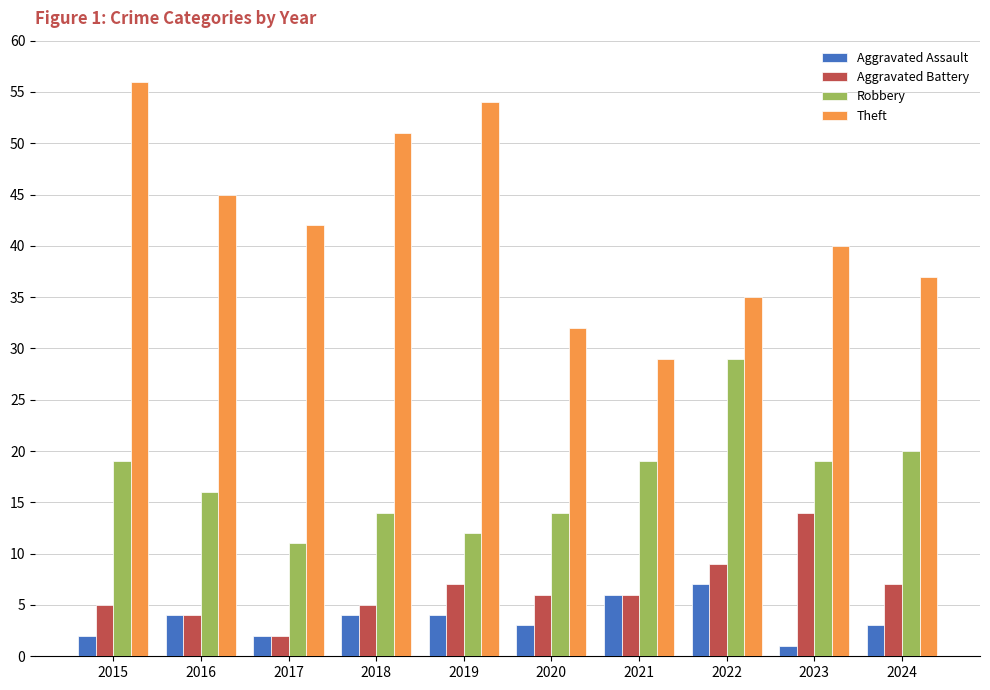

What is the difference between the maximum and second lowest values in the Robbery series?

17